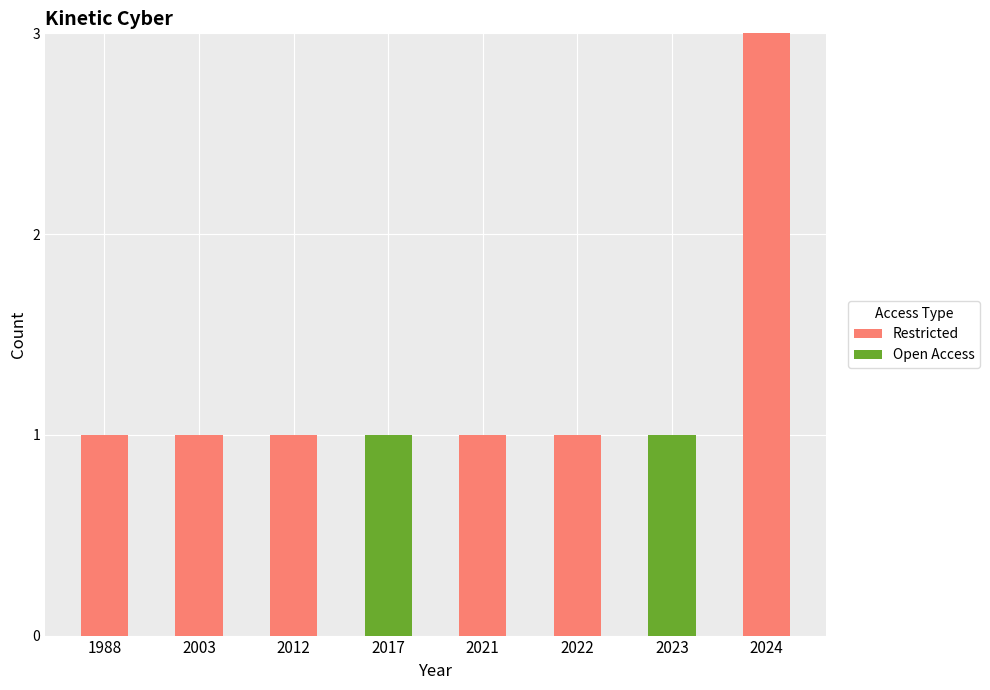

What is the average value of the Restricted series?

1